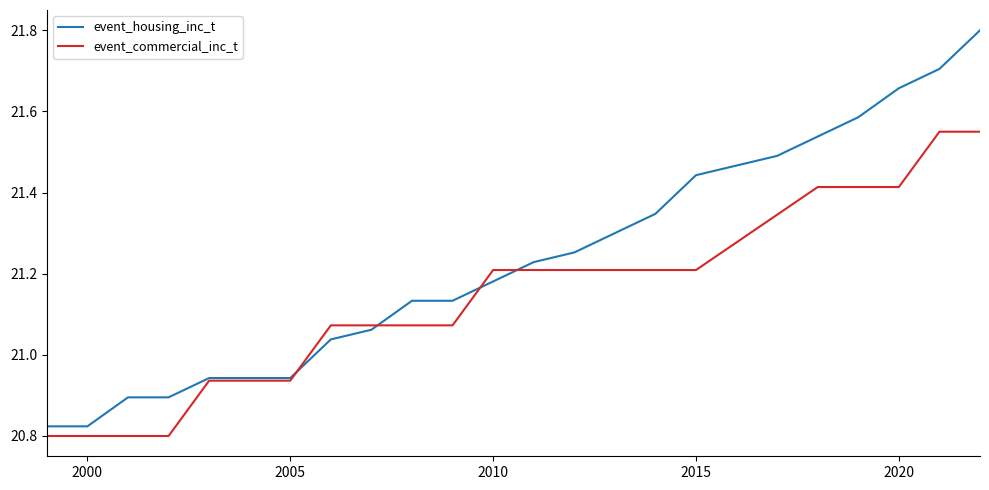

What is the greatest value displayed?

21.8